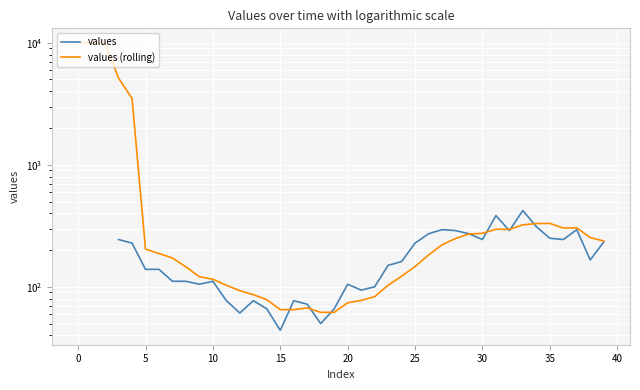

How many values in the values (rolling) series are below 187?

20